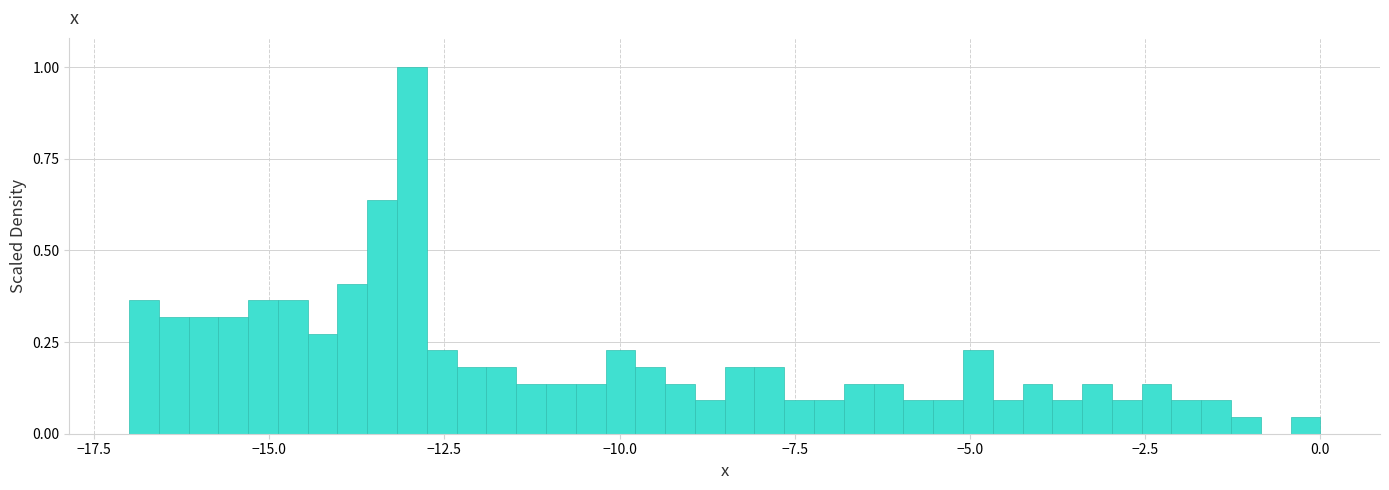

Around what value on the x-axis is the tallest bar? Give the approximate position of its centre, as read against the axis.

-13.0